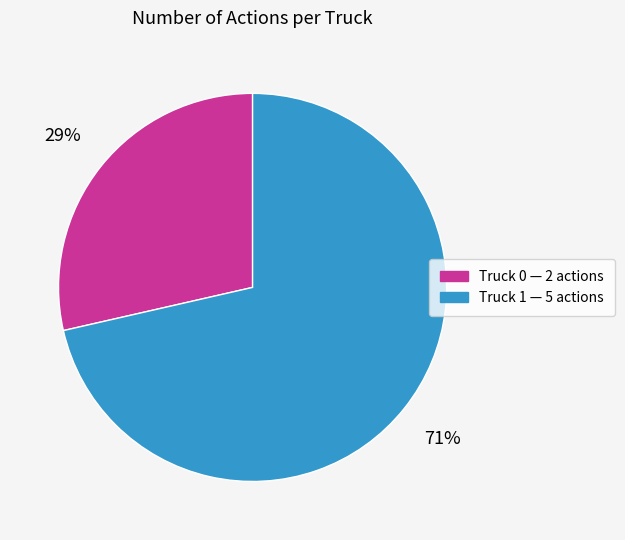

Is it true that Truck 1 is 66% of the pie?

False